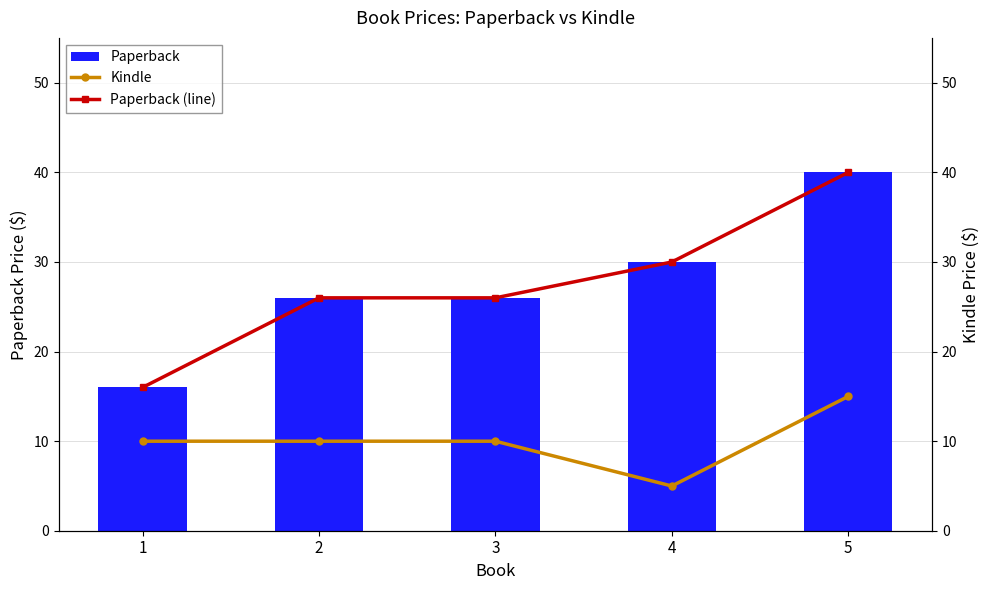

At 4, list the series in order from largest to smallest.

Paperback, Paperback (line), Kindle